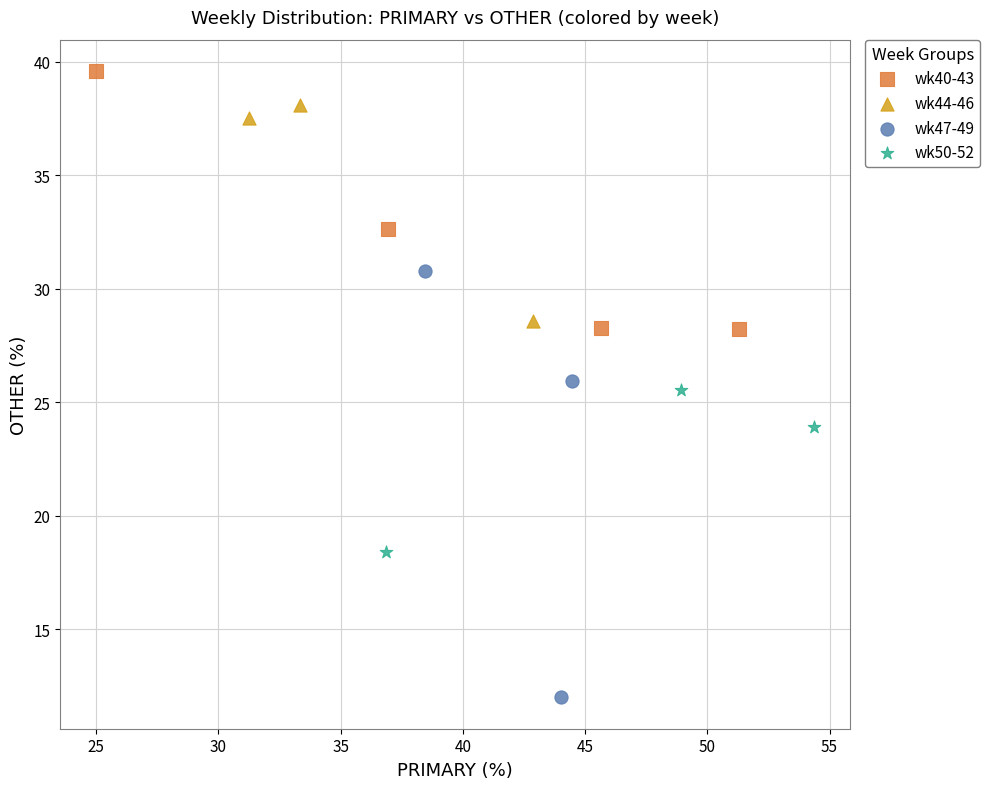

Which series contains the lowest Y value?

wk47-49